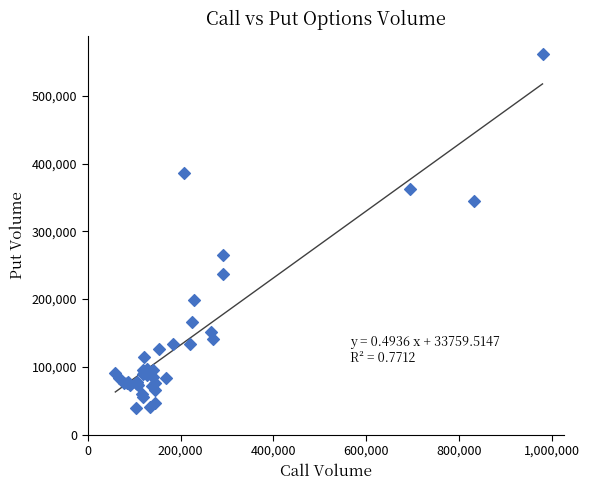

What Y value in the scatter plot is closest to 300770?

264566